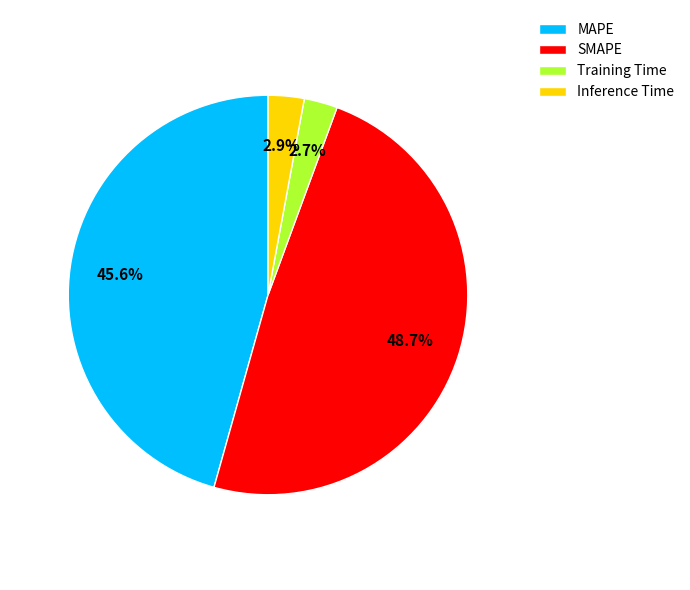

Is there any slice that represents more than half of the pie?

No